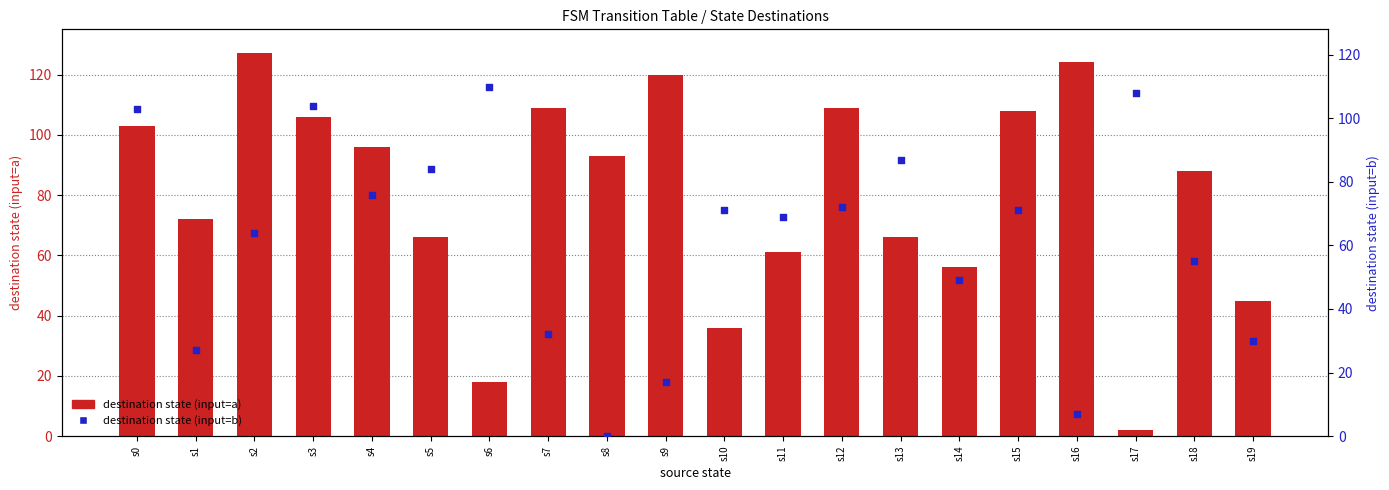

Which series has the largest Y range (max minus min)?

destination state (input=a)